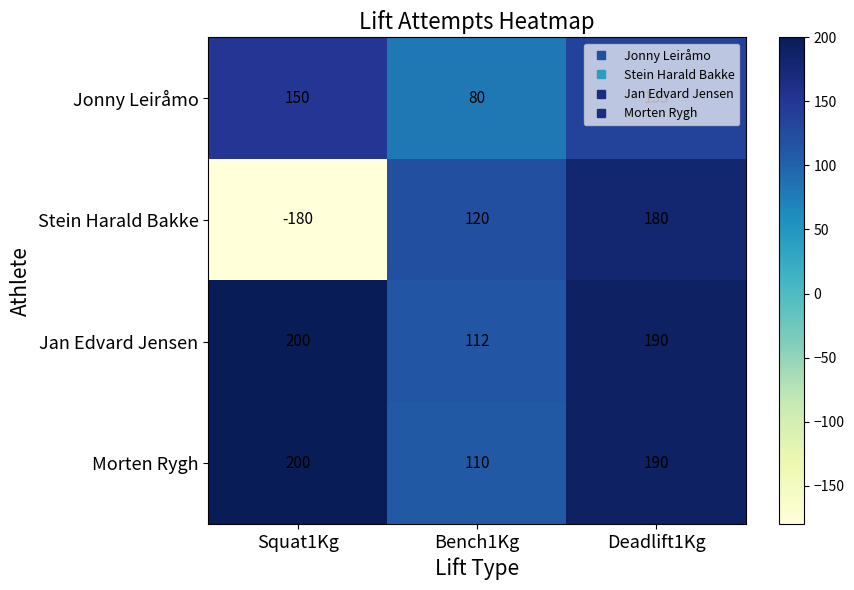

The Jonny Leiråmo series shows 52 at Bench1Kg. True or false?

False